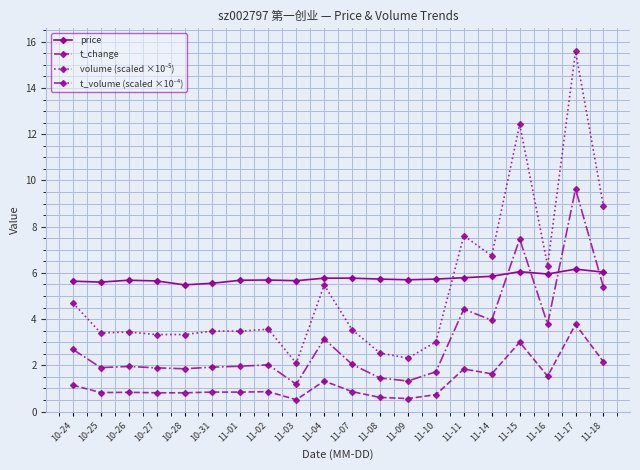

The value of price at 10-25 is 5.6. True or false?

True